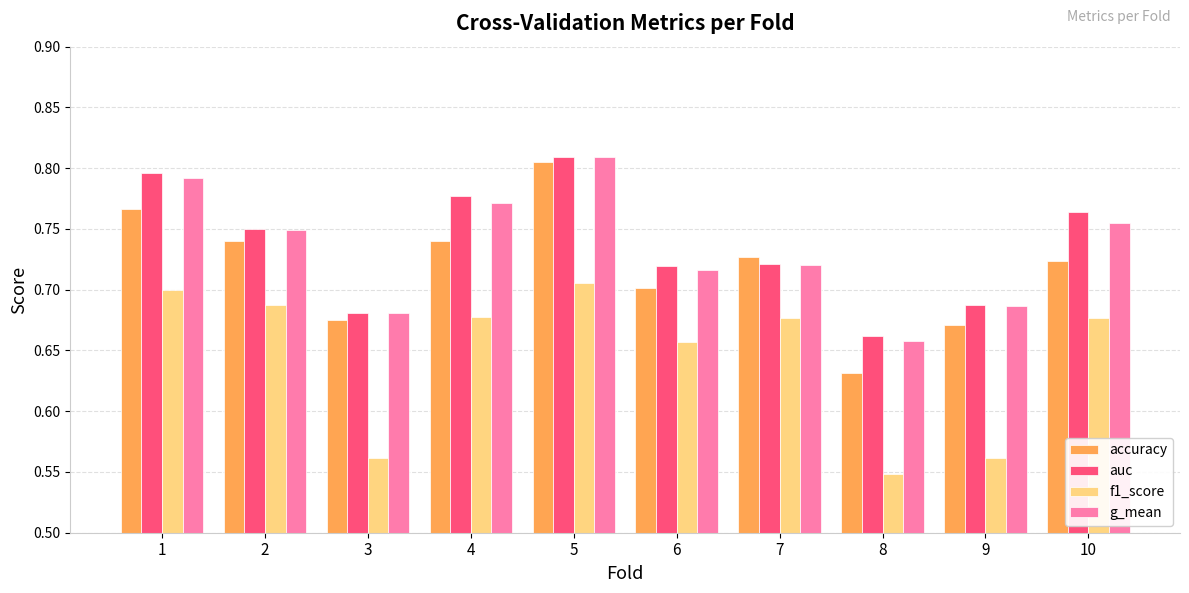

Which category has the highest value across all series?

5